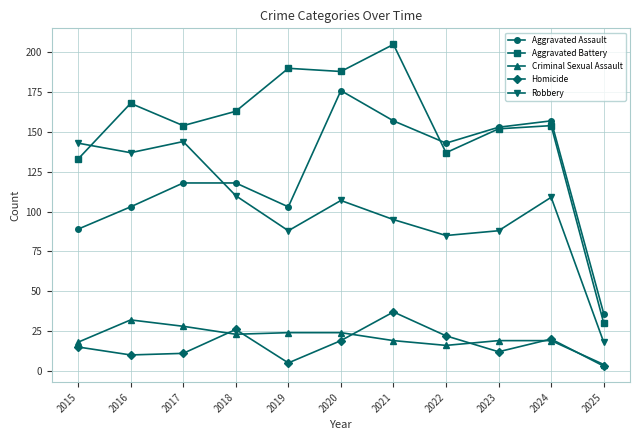

At which category does Criminal Sexual Assault reach its first local peak?

2016